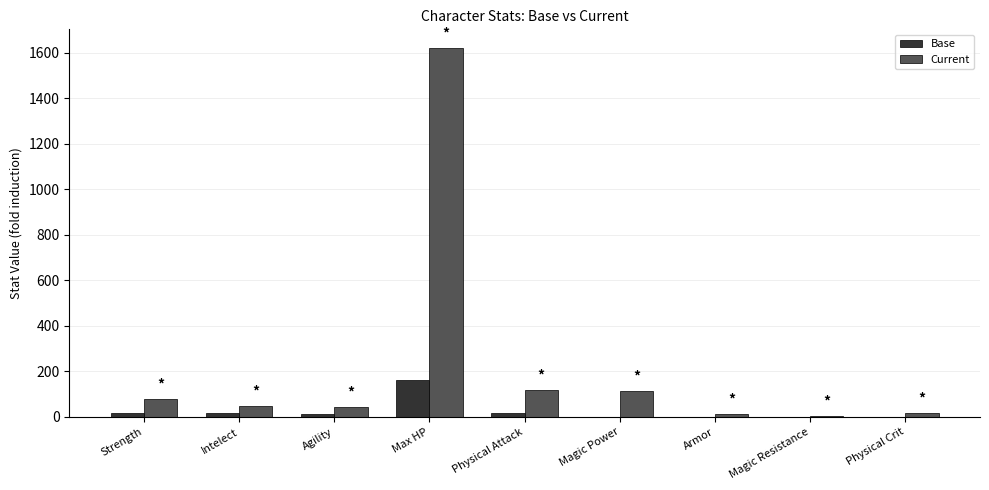

Are the bars horizontal?

No